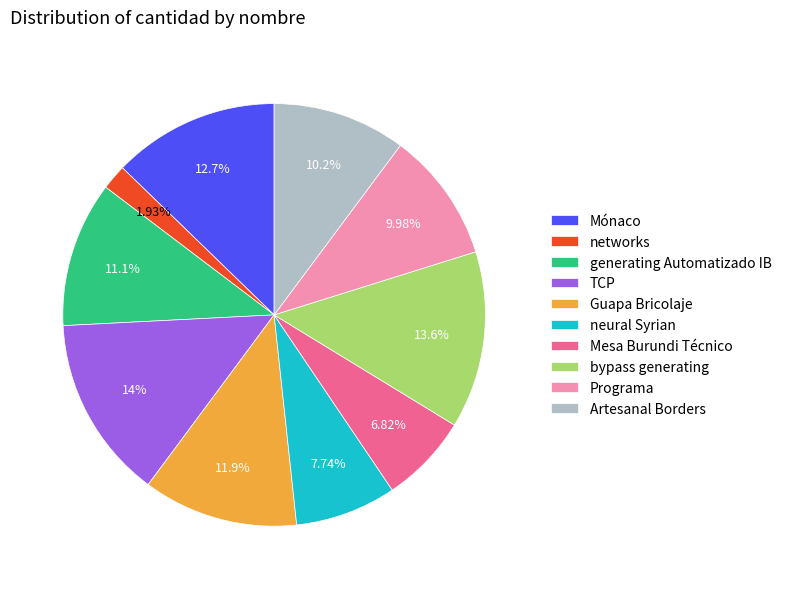

To the nearest percent, what portion does TCP represent?

14%